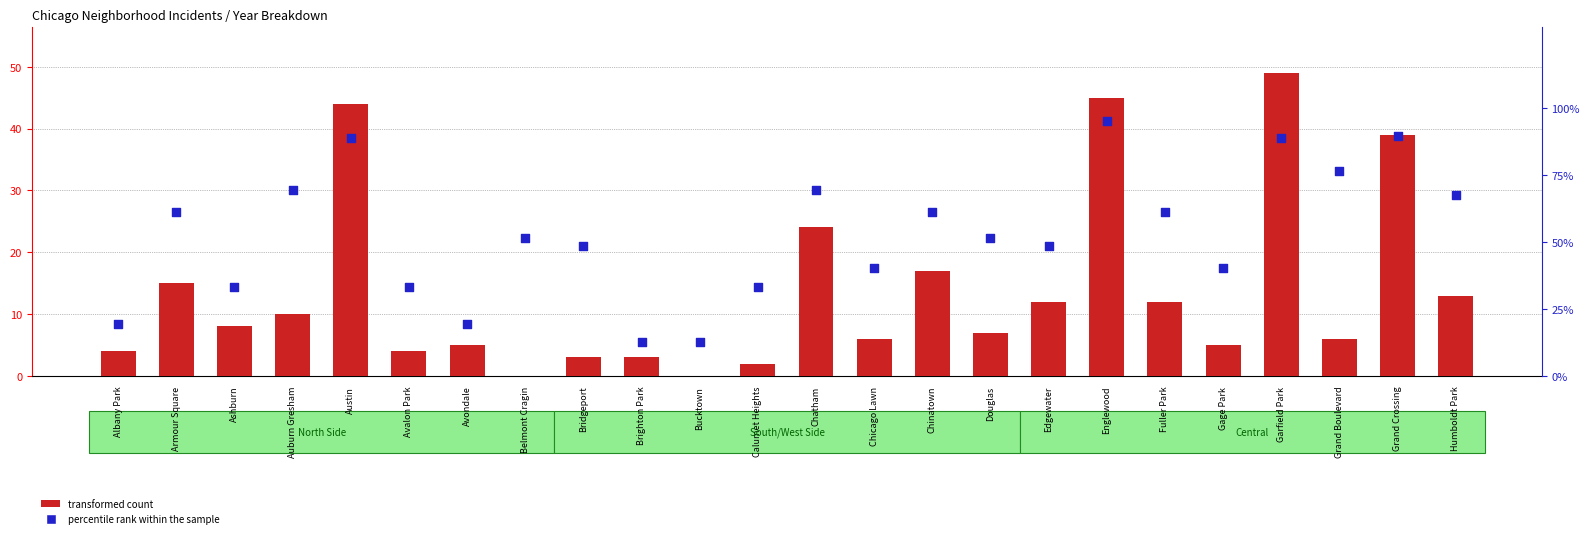

Which series reaches the maximum Y coordinate?

percentile rank within the sample